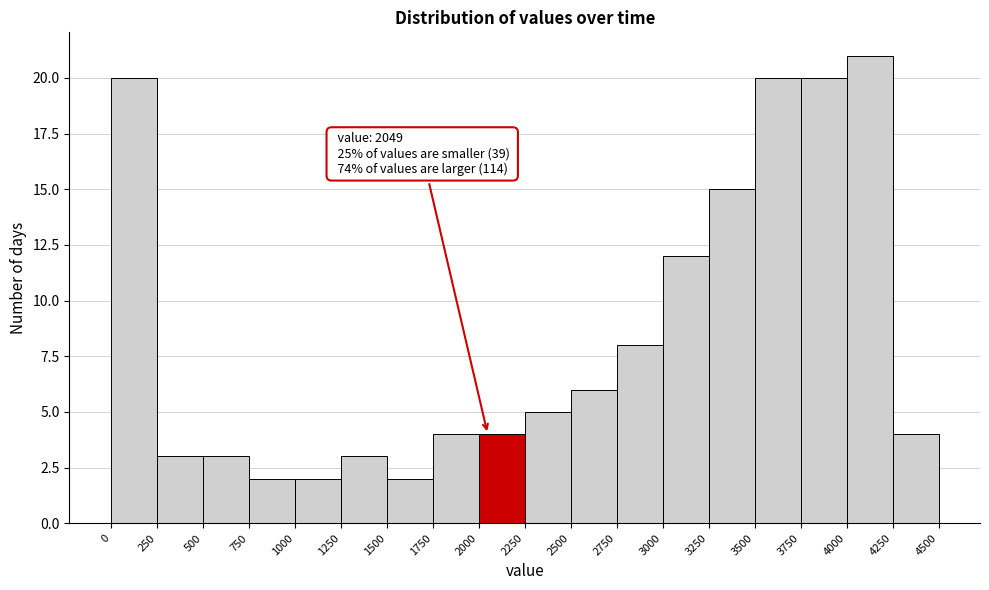

Which range on the x-axis has the tallest bar?

4000 to 4250